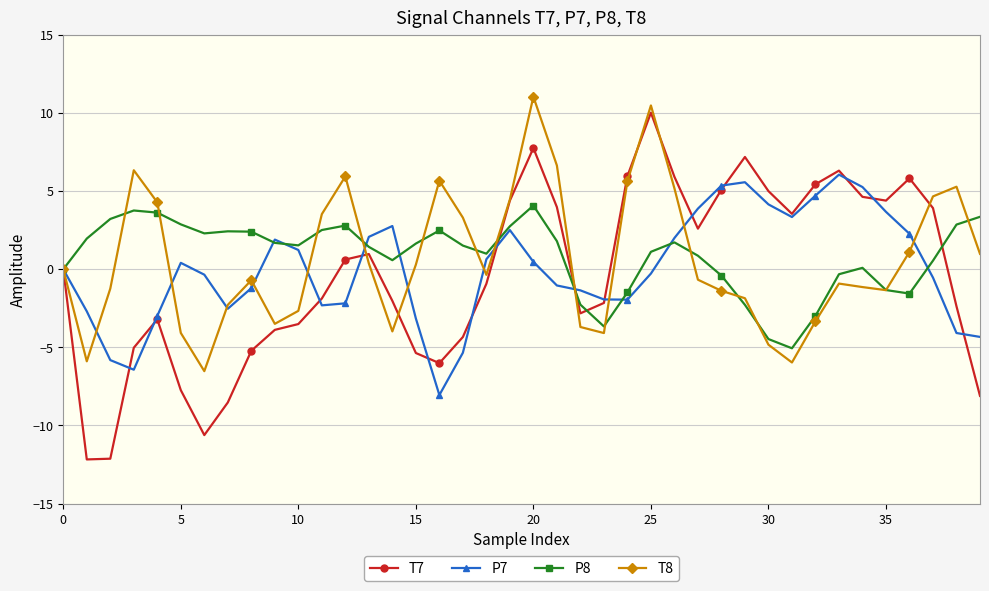

What are all the series names shown in the legend?

T7, P7, P8, T8